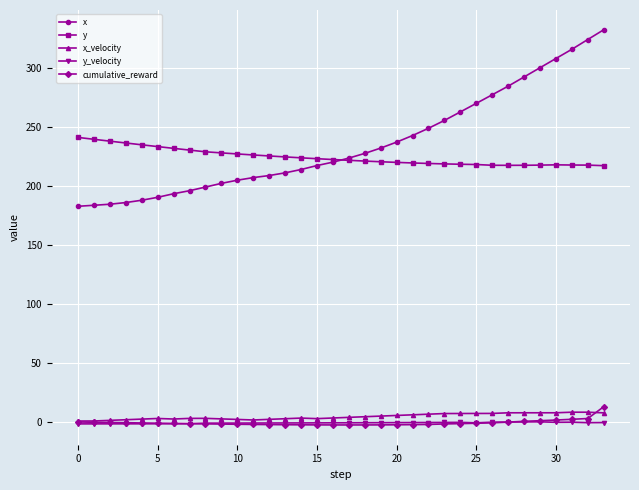

Which series has the largest range (max minus min)?

x